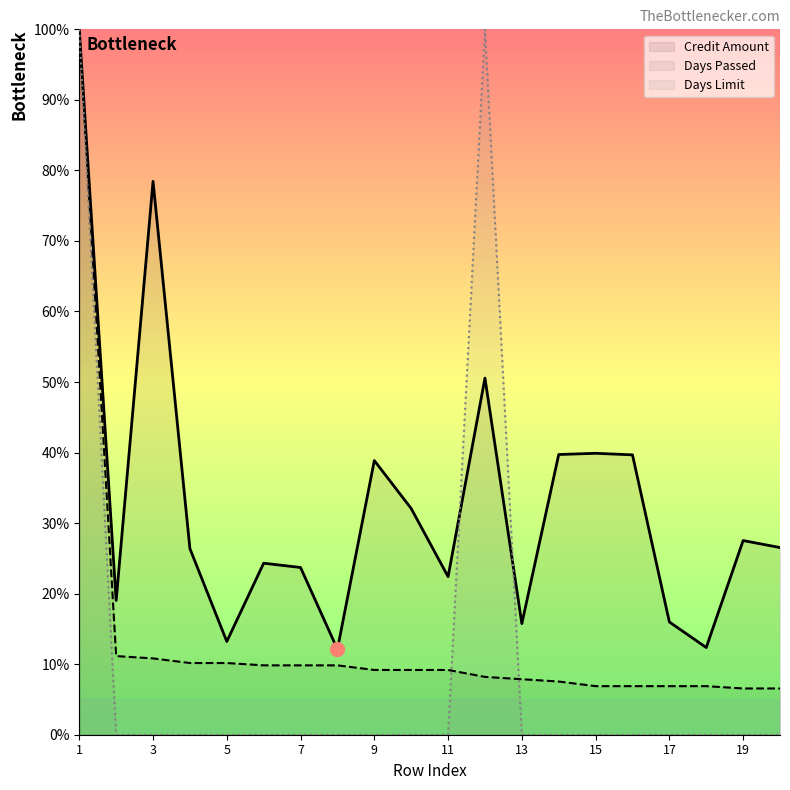

Reading left to right, extract all data points from this chart.

Credit Amount: 1=100.0	2=19.0	3=78.5	4=26.4	5=13.2	6=24.3	7=23.7	8=12.1	9=38.9	10=32.1	11=22.4	12=50.6	13=15.8	14=39.7	15=39.9	16=39.7	17=16.0	18=12.4	19=27.5	20=26.5
Days Passed: 1=100.0	2=11.1	3=10.8	4=10.2	5=10.2	6=9.8	7=9.8	8=9.8	9=9.2	10=9.2	11=9.2	12=8.2	13=7.9	14=7.5	15=6.9	16=6.9	17=6.9	18=6.9	19=6.6	20=6.6
Days Limit: 1=100.0	2=0.0	3=0.0	4=0.0	5=0.0	6=0.0	7=0.0	8=0.0	9=0.0	10=0.0	11=0.0	12=100.0	13=0.0	14=0.0	15=0.0	16=0.0	17=0.0	18=0.0	19=0.0	20=0.0